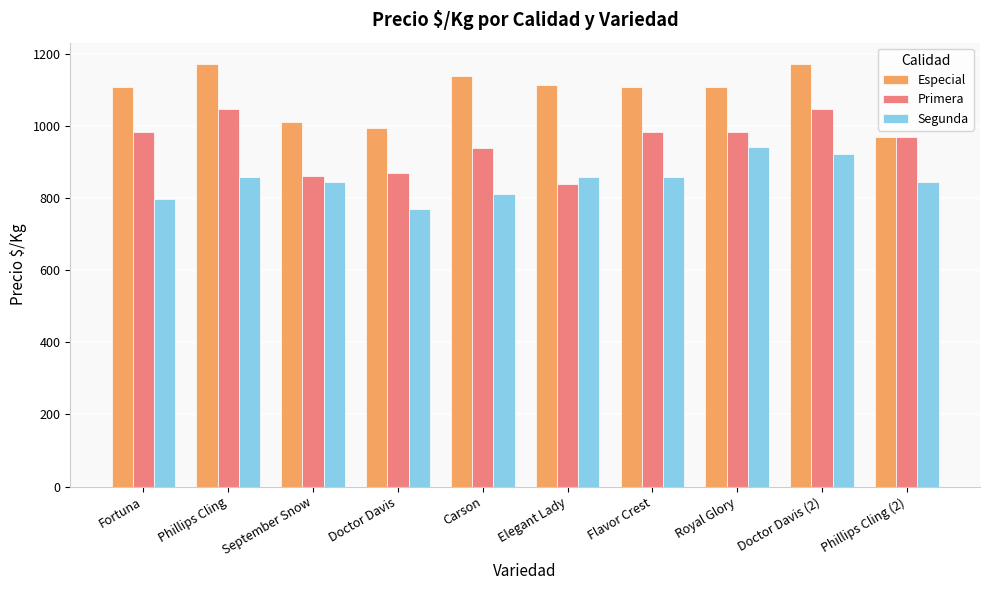

At which category is the sum across all series the highest?

Doctor Davis (2)